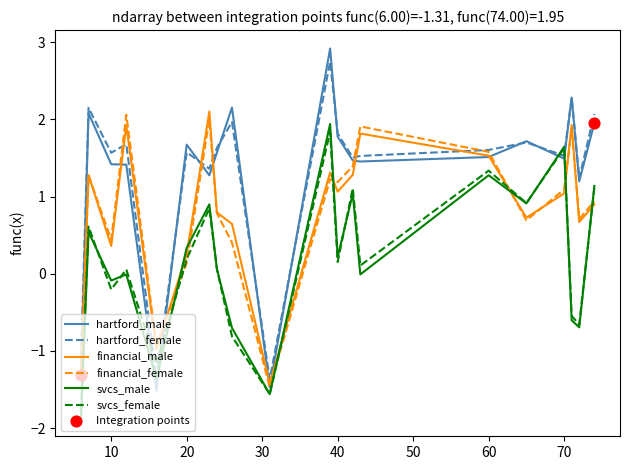

At how many categories does at least one series exceed 1?

17